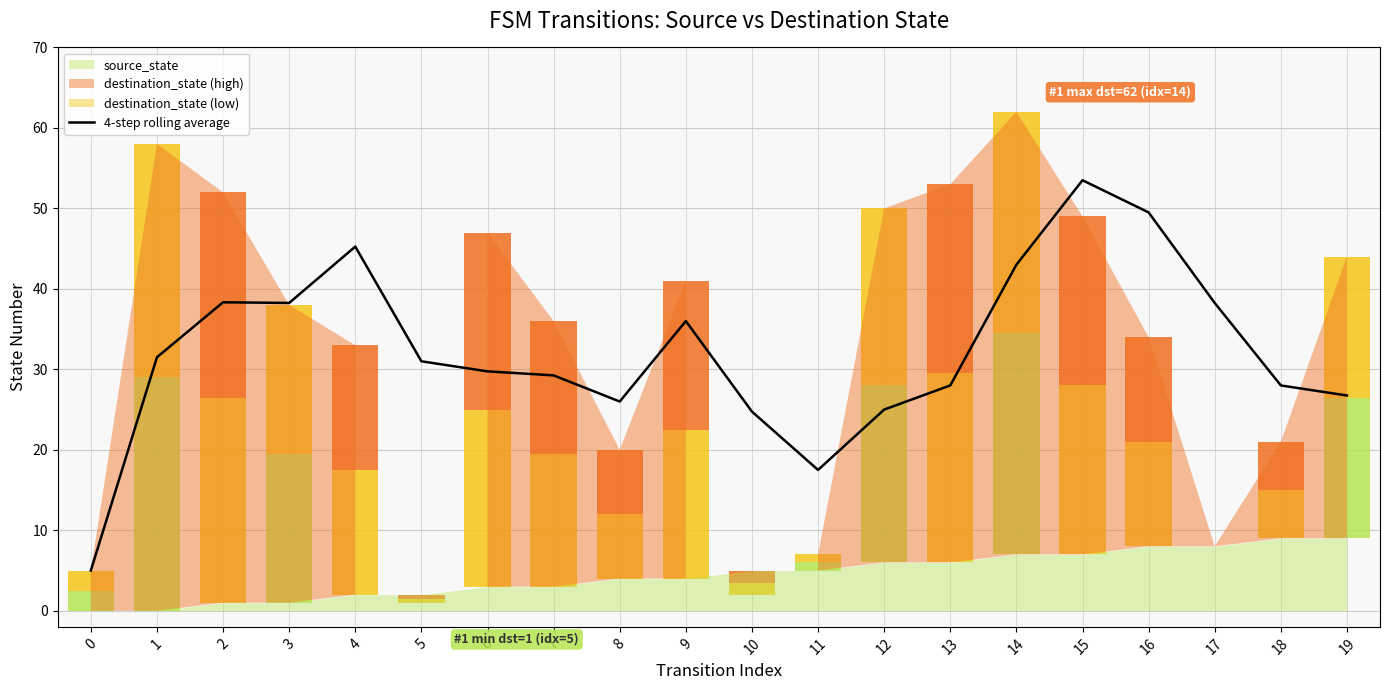

List the labels in order of value, smallest first.

0, 11, 10, 12, 8, 19, 13, 18, 7, 6, 5, 1, 9, 3, 17, 2, 14, 4, 16, 15